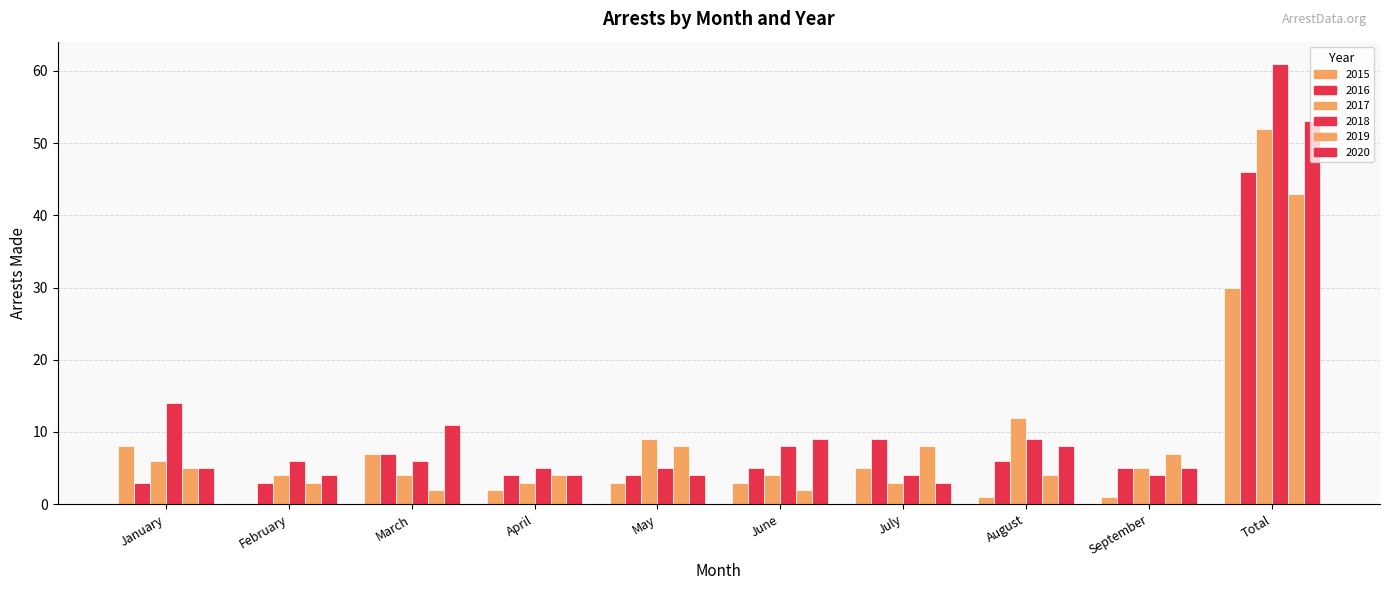

The arrest_made_2018 series shows 84 at Total. True or false?

False